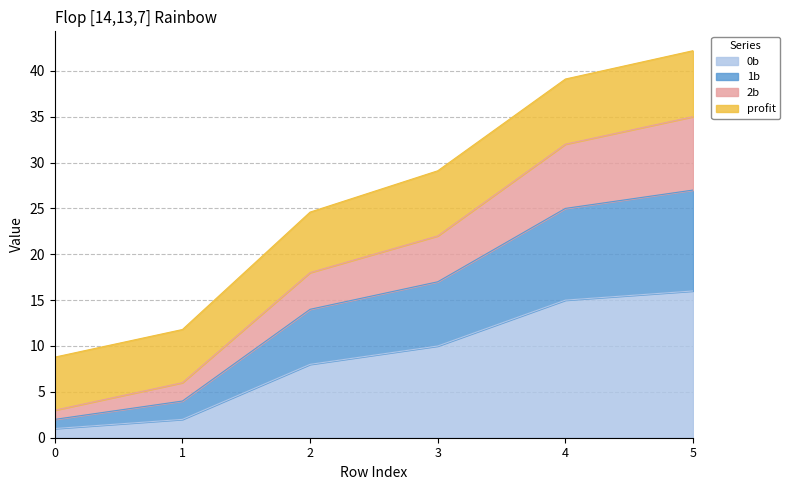

What is the difference between the highest and lowest values at 2?

16.6